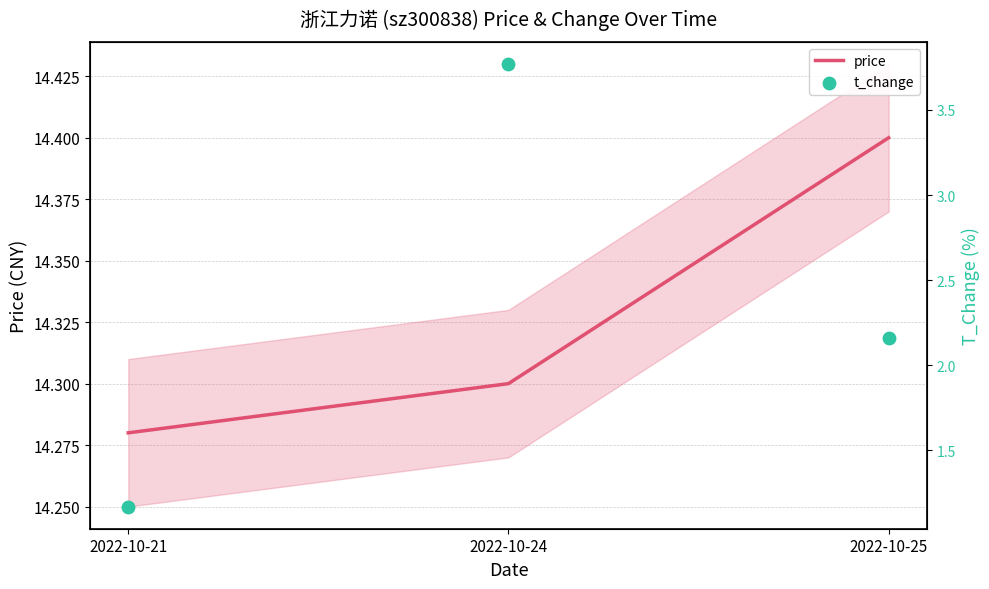

At how many categories does at least one series exceed 6?

3